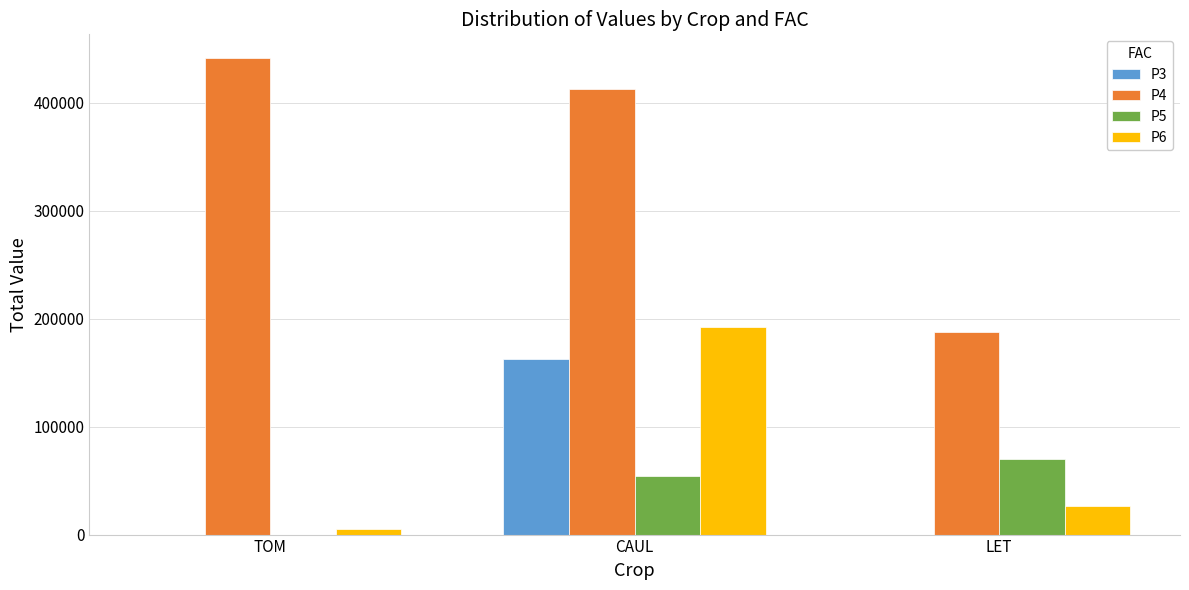

At which label does P5 reach its peak?

LET